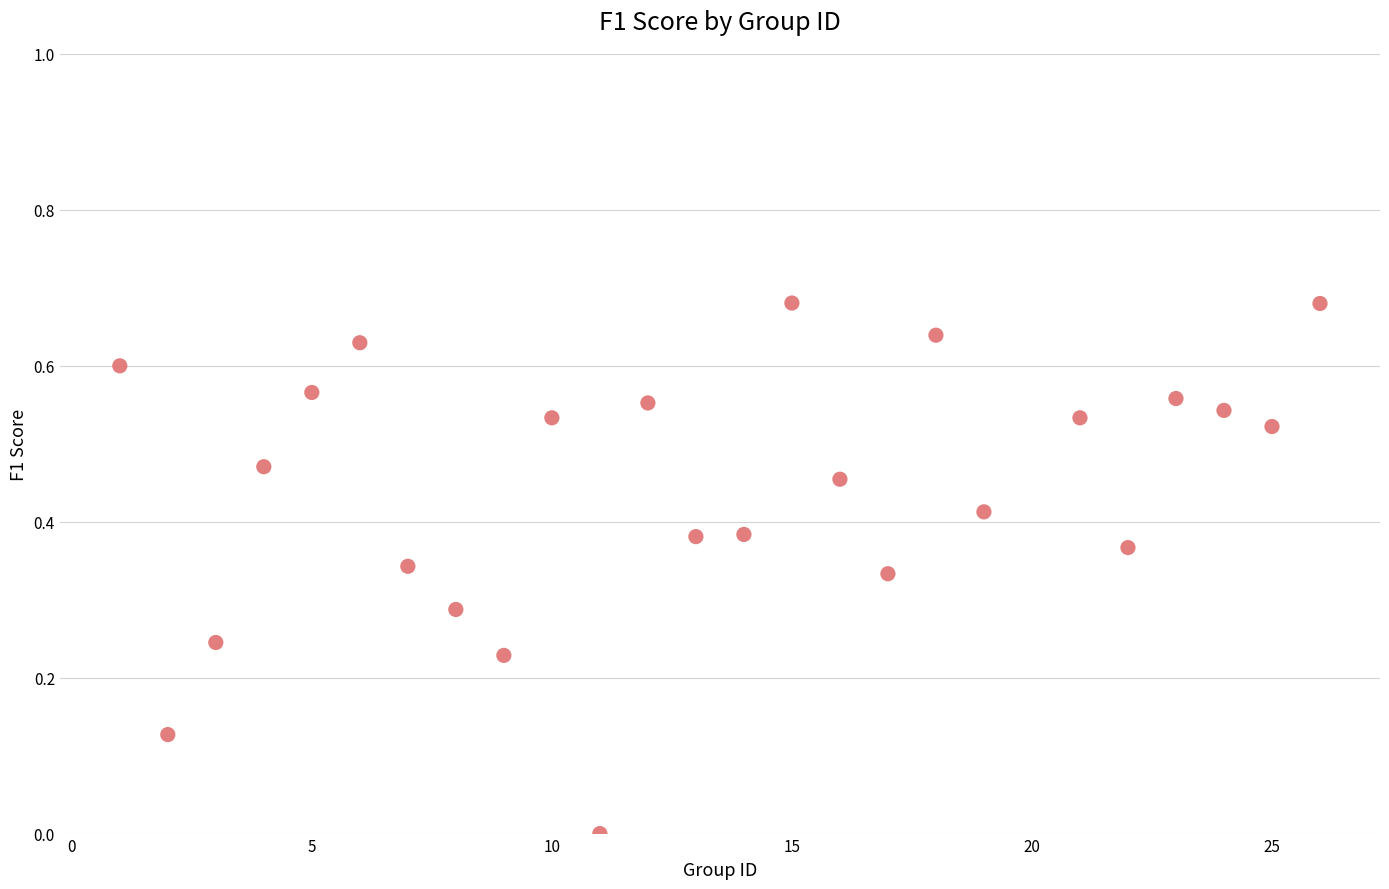

What is the range of X values (max minus min)?

25.0